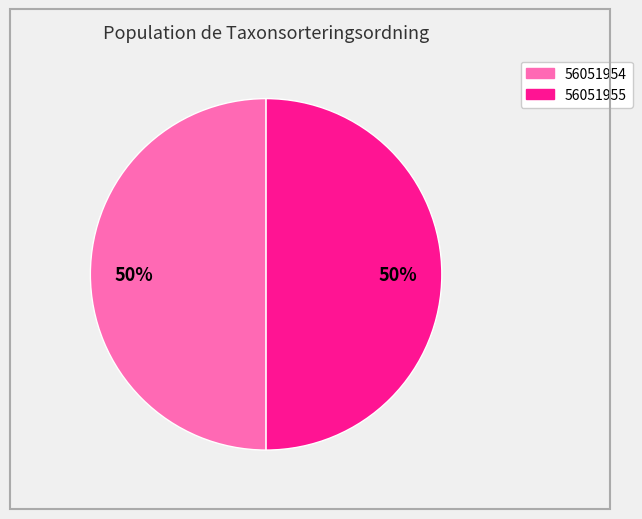

Count the number of slices in the pie.

2